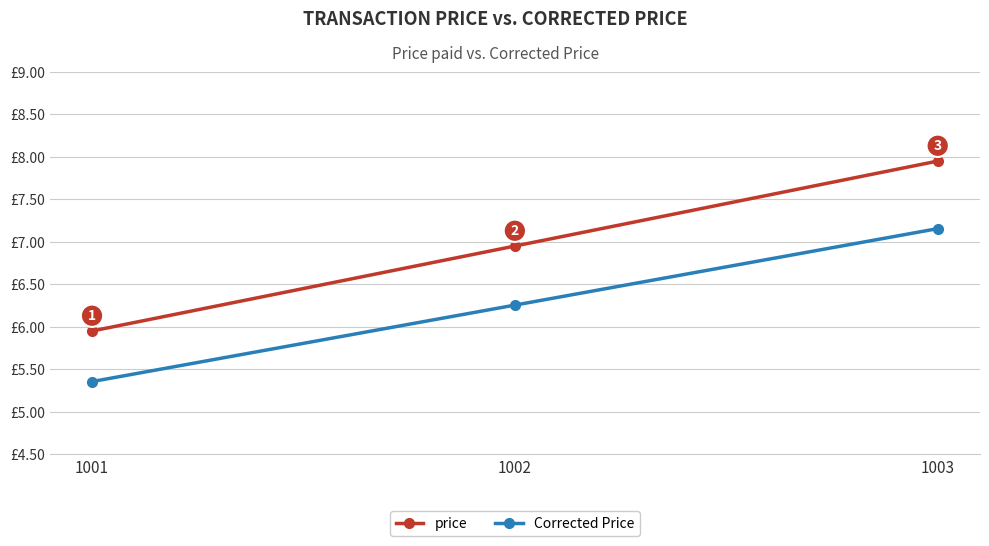

Is the value of Corrected Price at 1002 greater than the value of price at 1003?

No